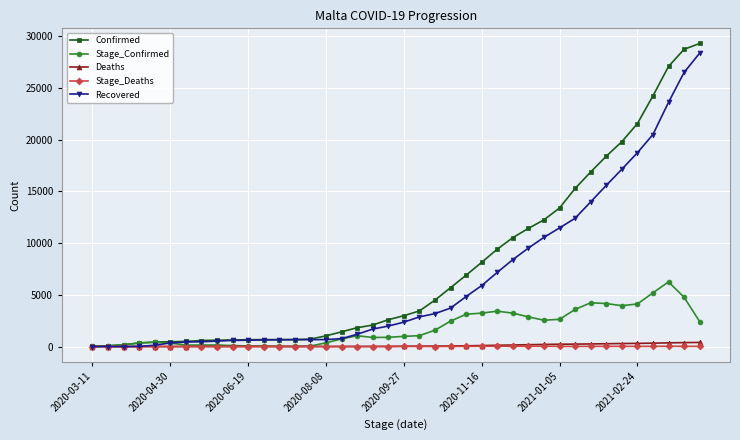

Which series has the largest range (max minus min)?

Confirmed